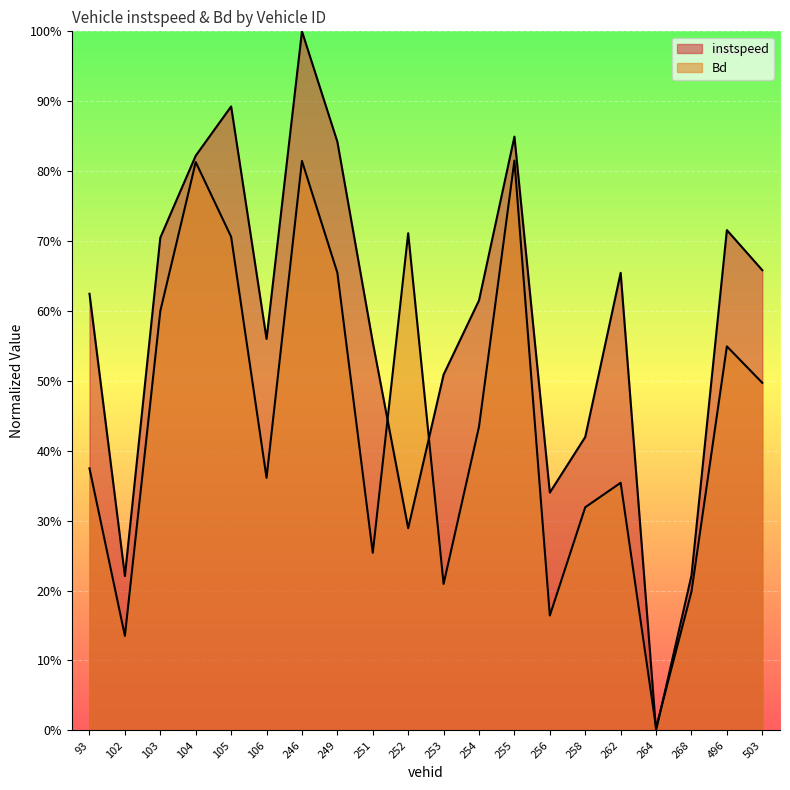

What is the difference between the maximum and minimum values in the instspeed series?

1.0